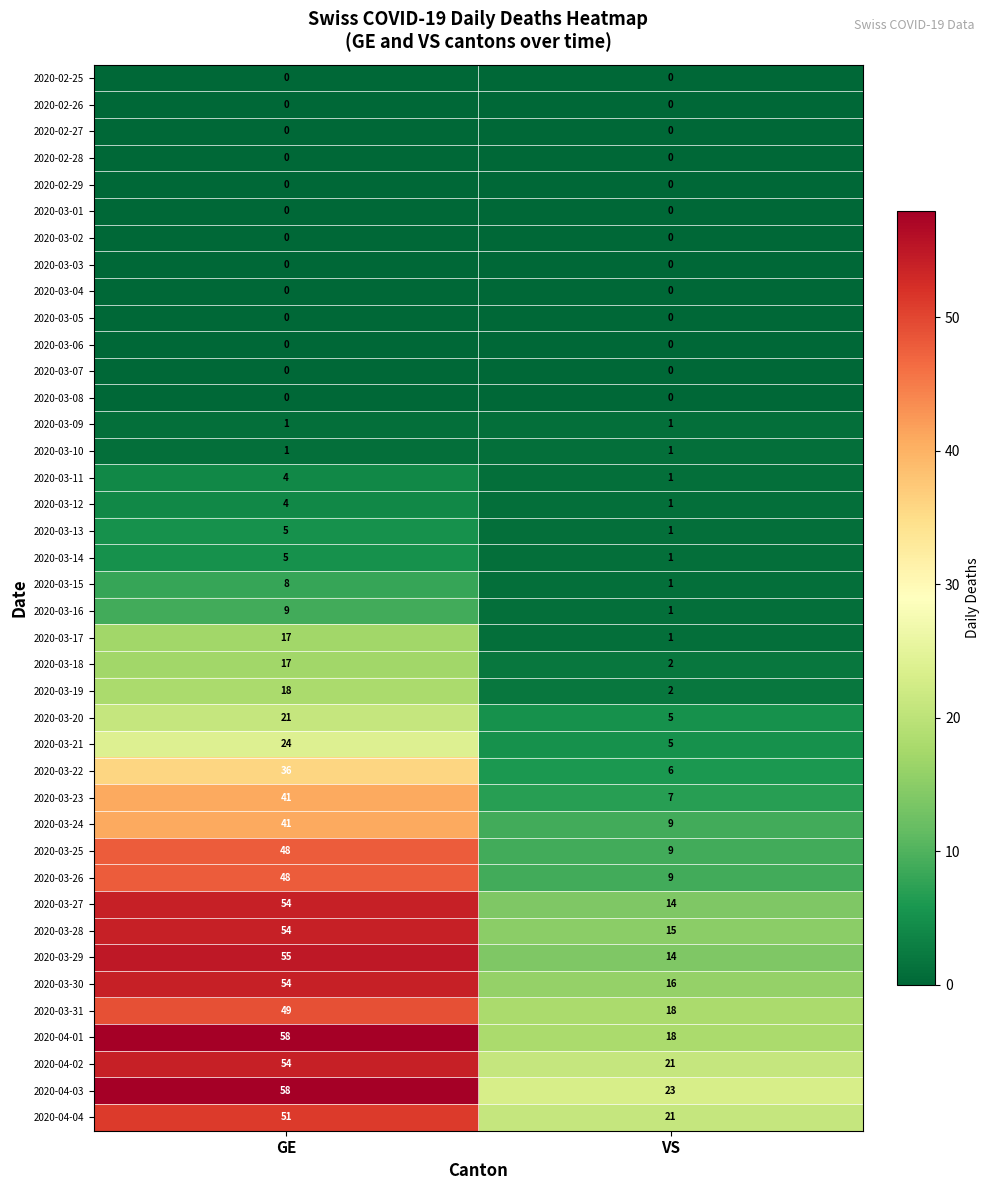

What is the sum of the 2020-03-13 values at GE and VS?

6